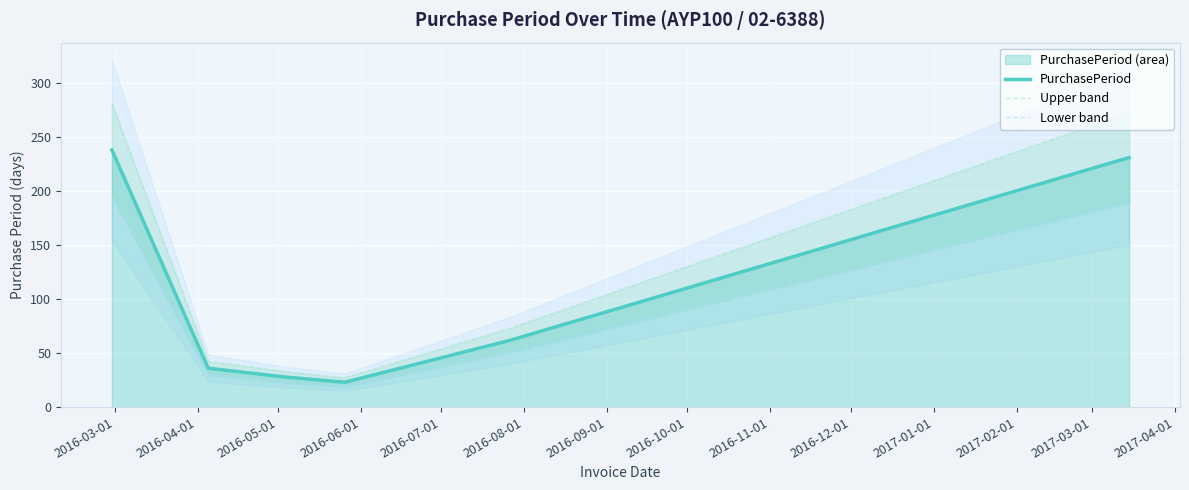

What is the maximum value for PurchasePeriod?

238